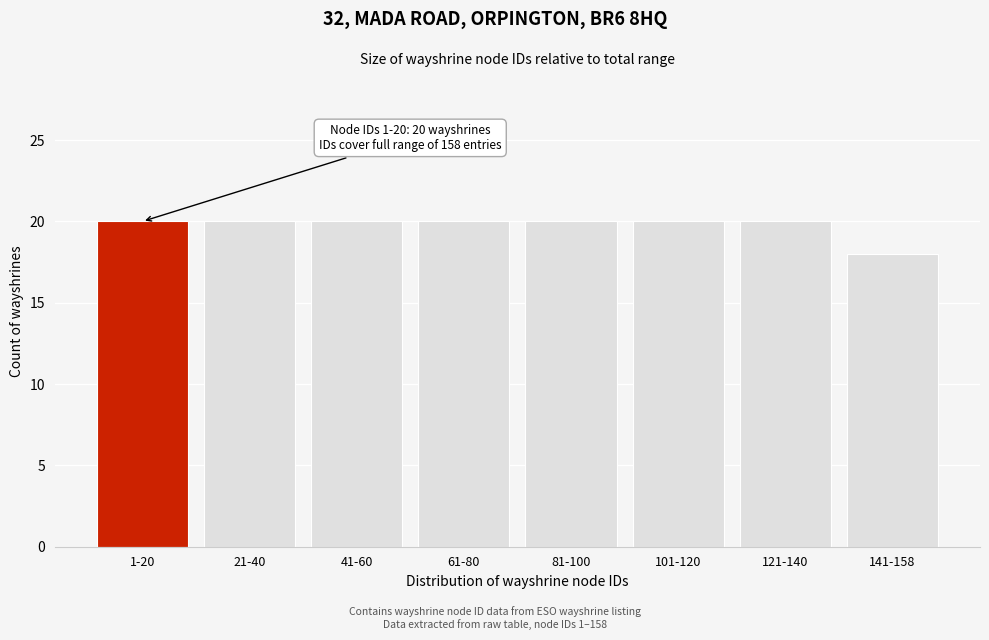

Reading left to right, transcribe all the data shown in this chart.

1-20=20	21-40=20	41-60=20	61-80=20	81-100=20	101-120=20	121-140=20	141-158=18